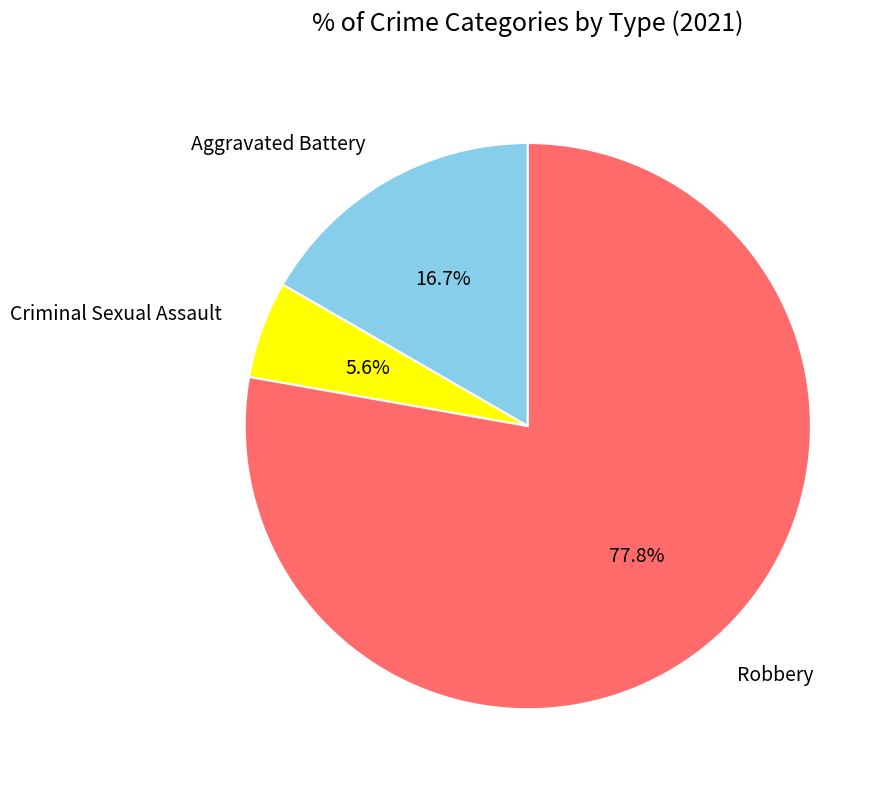

What is the smallest slice in the pie chart?

Criminal Sexual Assault